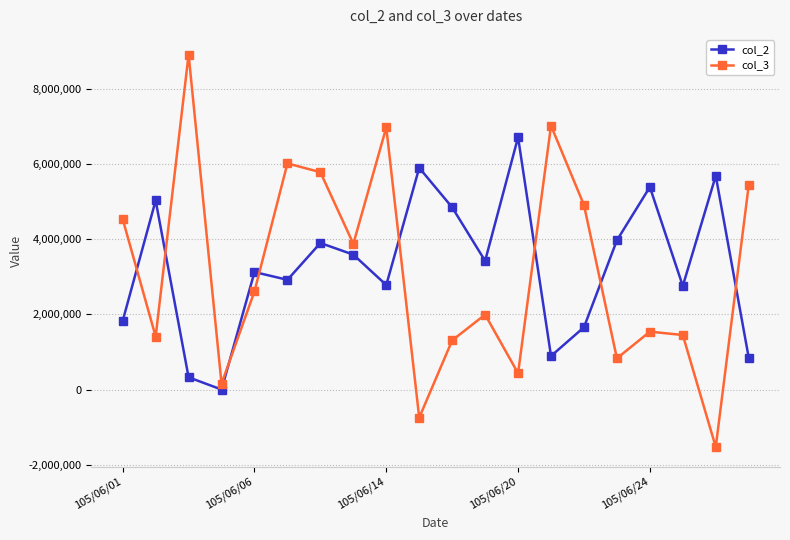

True or false: col_3 has more than 1 points higher than both neighbors.

True